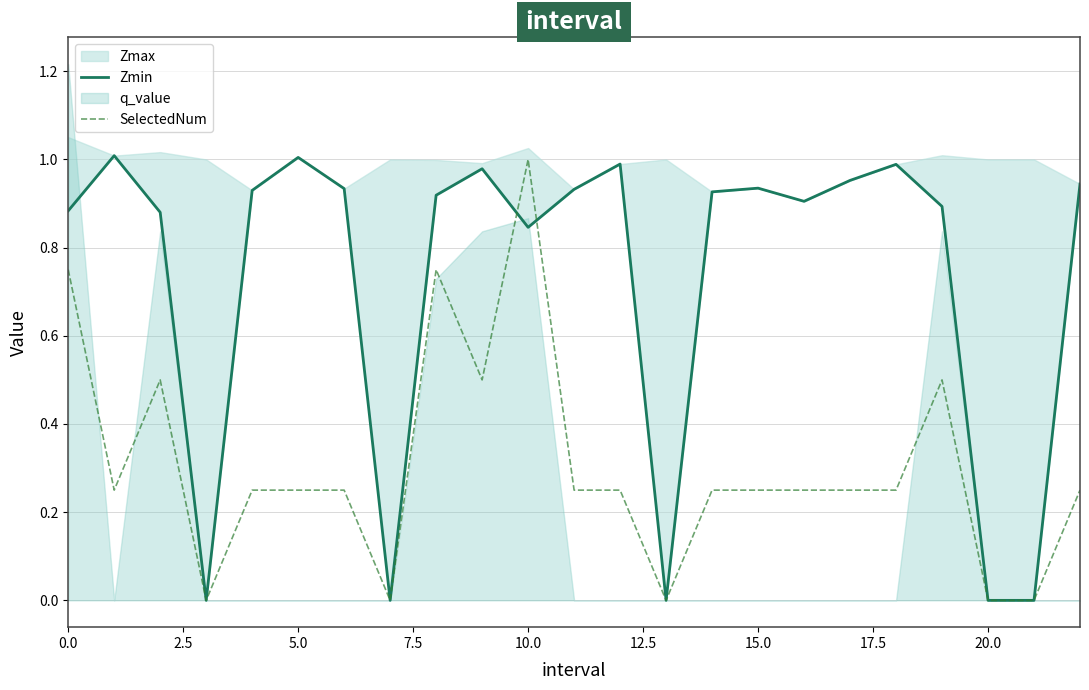

At which label does SelectedNum reach its peak?

10.0